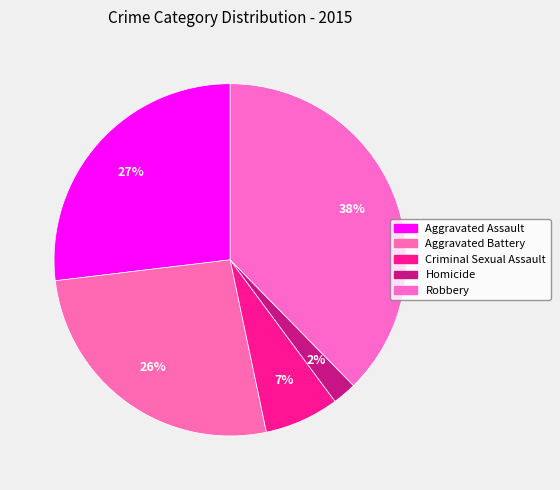

To the nearest percent, what percentage of the pie is Criminal Sexual Assault?

7%